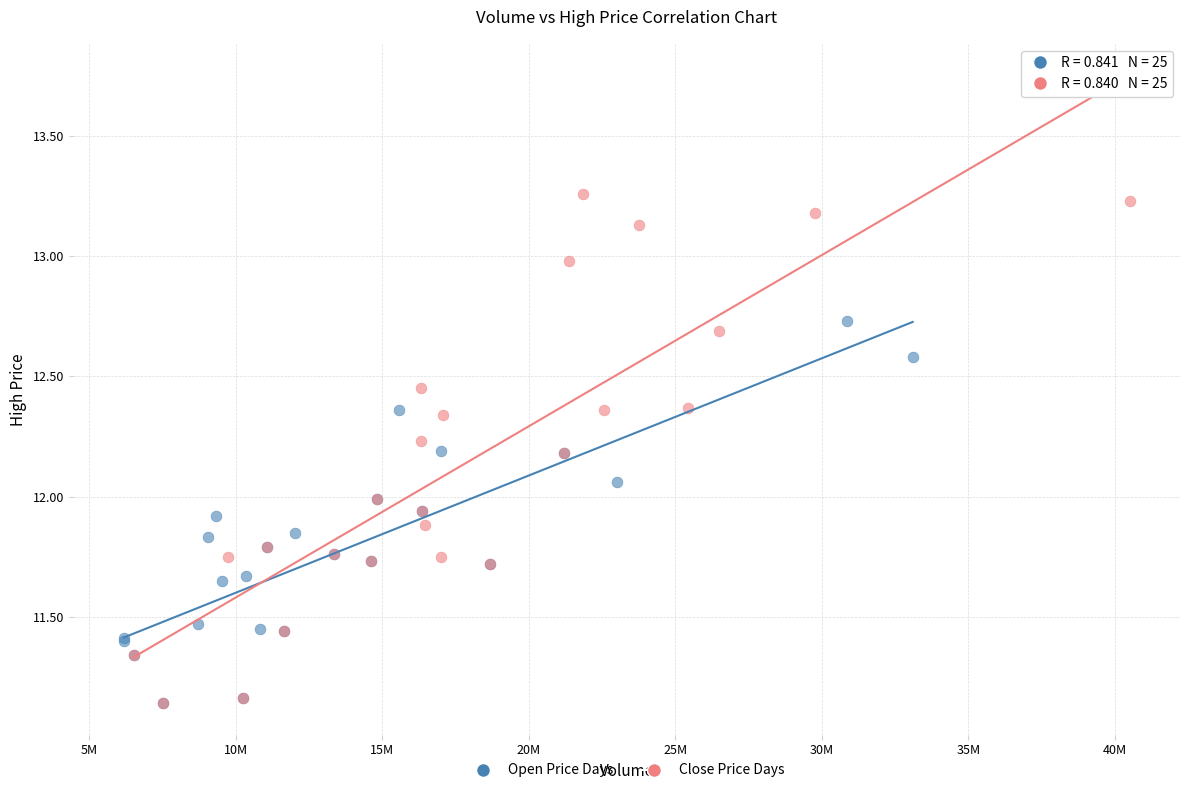

Which series has the largest Y range (max minus min)?

Close Price Days